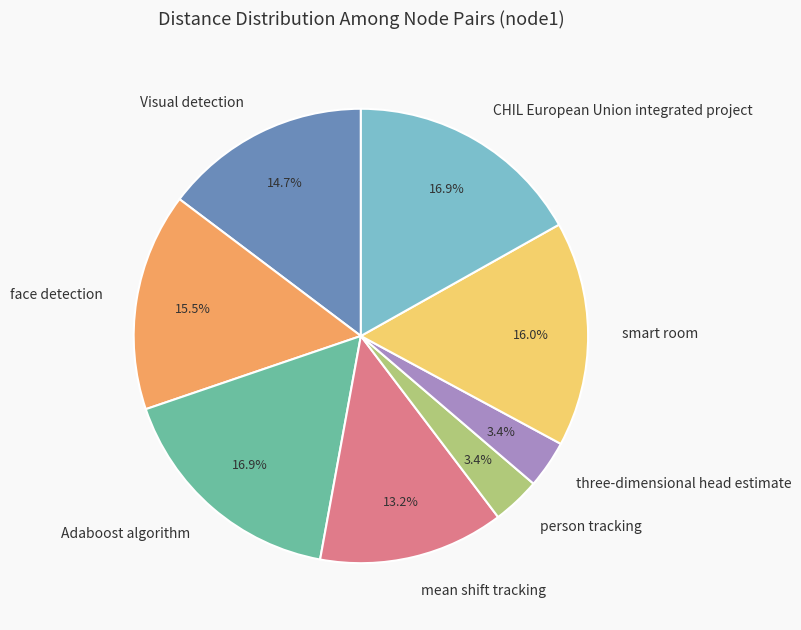

True or false: person tracking accounts for 3% of the total.

True